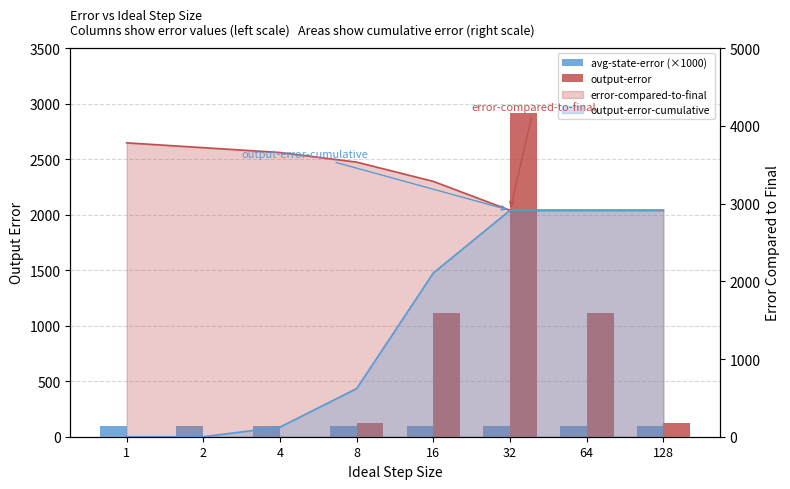

Read the avg-state-error (×1000) value at 8.

93.8